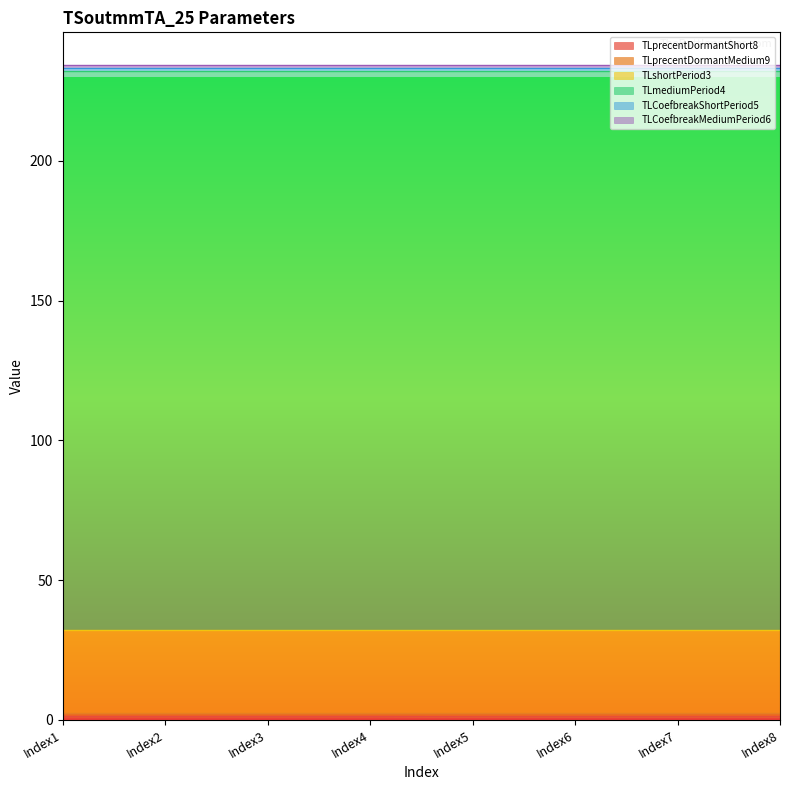

Which category has the highest value across all series?

Index1